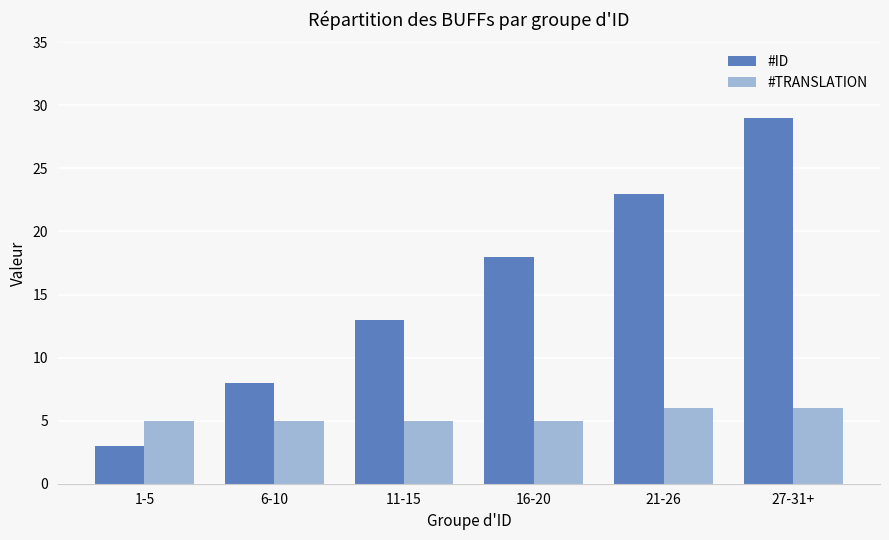

What is the difference between the second highest and second lowest values in the #ID series?

15